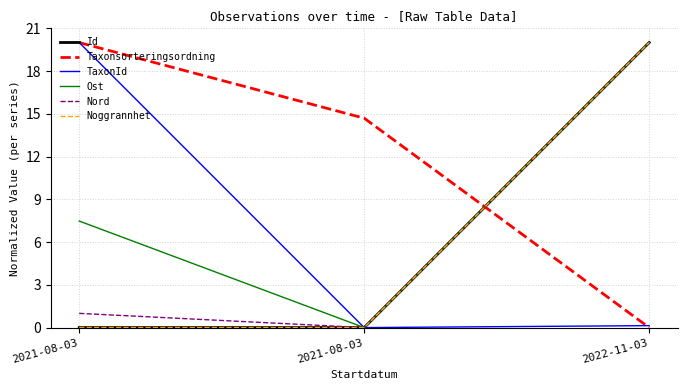

What is the difference between the highest and lowest values at 2021-08-03?

20.0